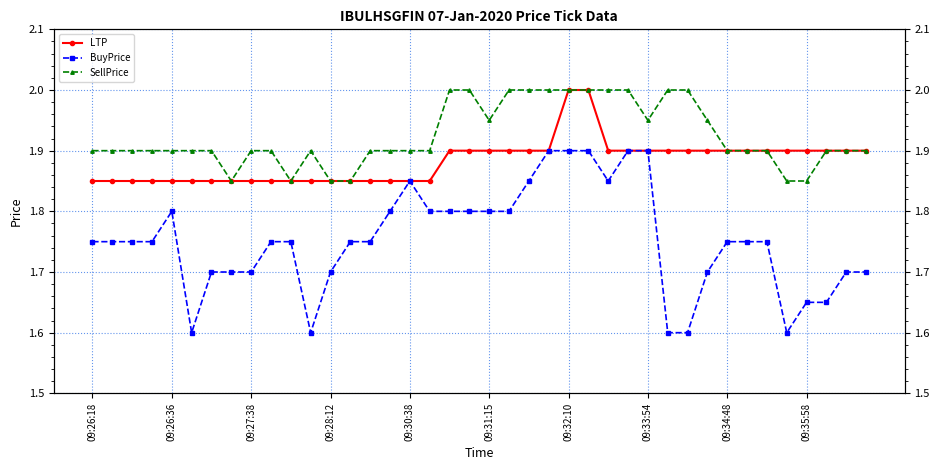

What position from the left is 26?

27